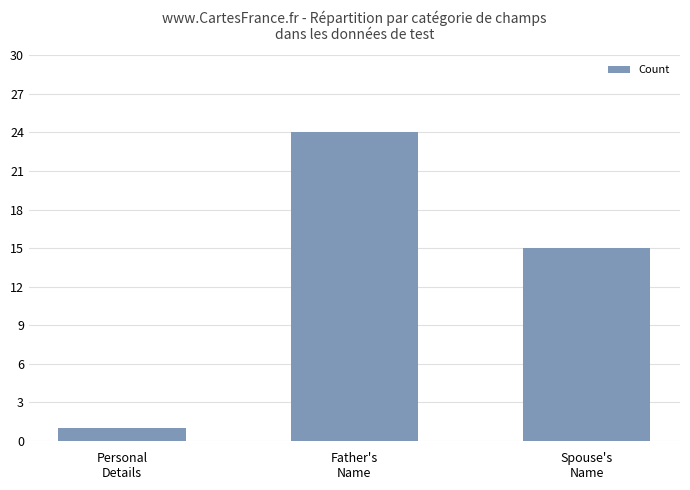

Rank the categories by value from lowest to highest.

Personal
Details, Spouse's
Name, Father's
Name